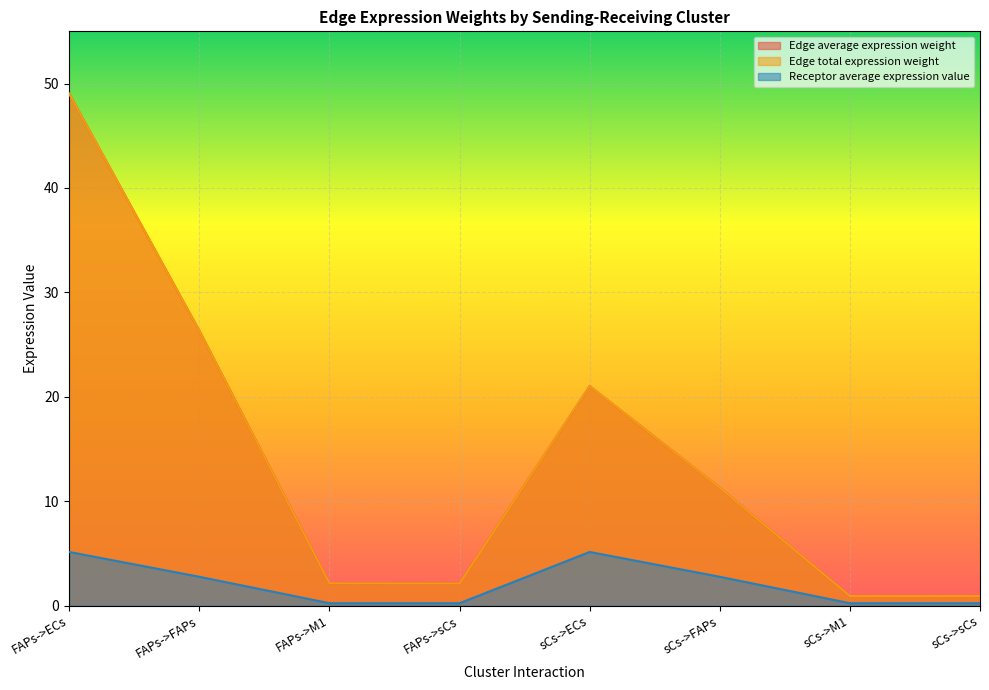

Count the number of data series in this chart.

3